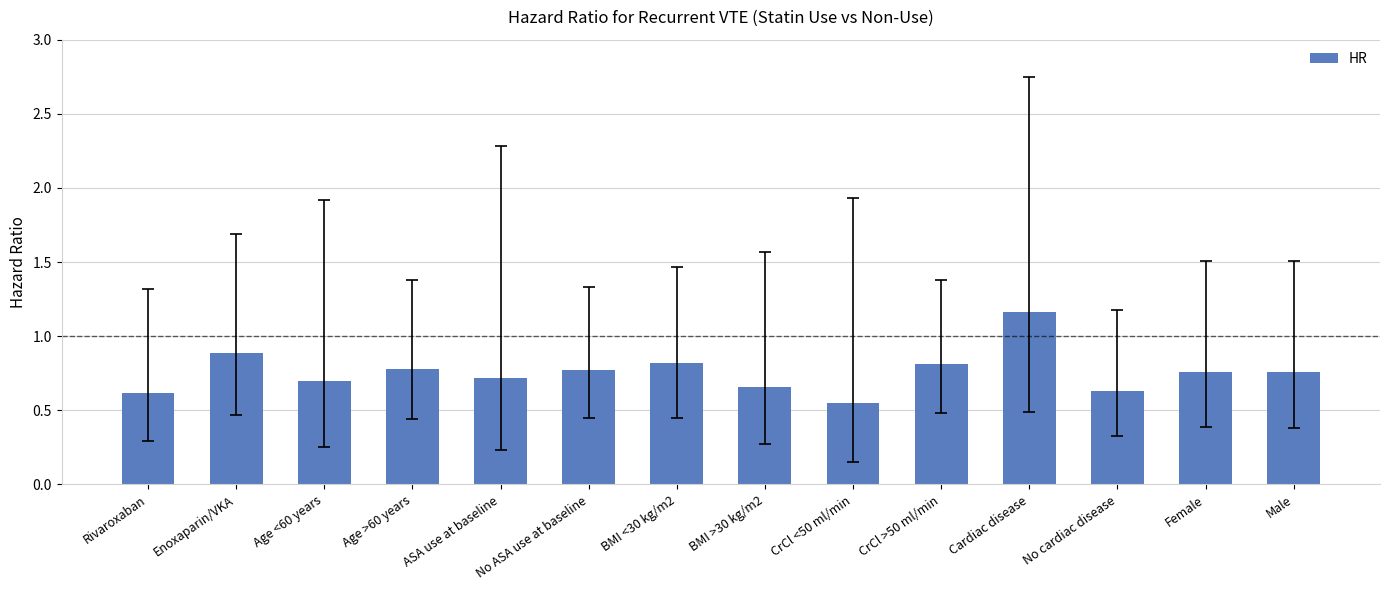

Which category has the lowest value across all series?

CrCl <50 ml/min